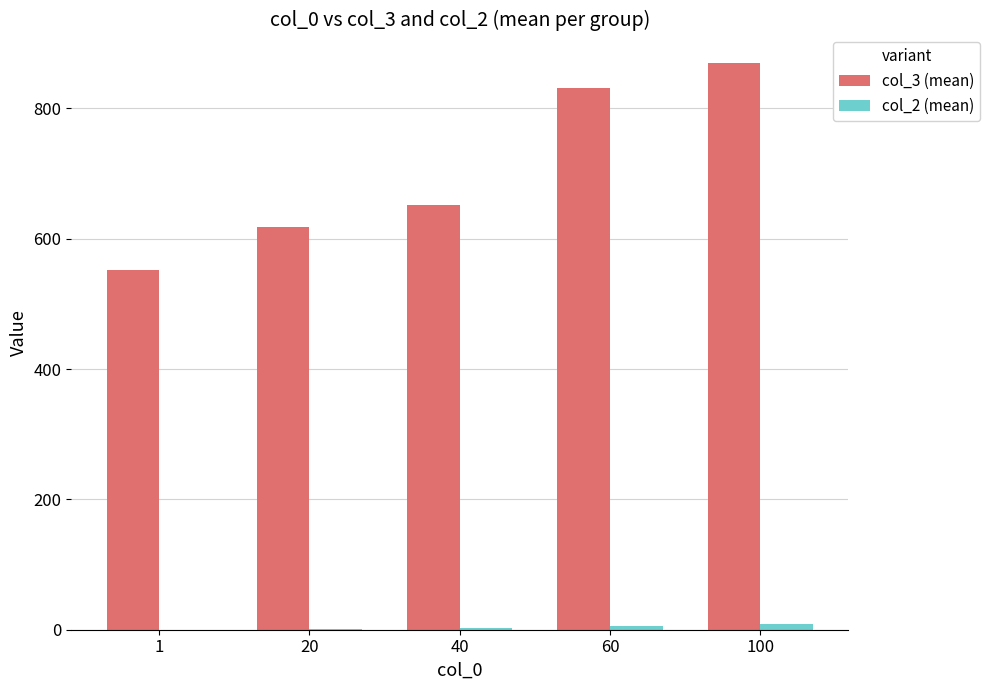

Which series has the largest total across all categories?

col_3 (mean)